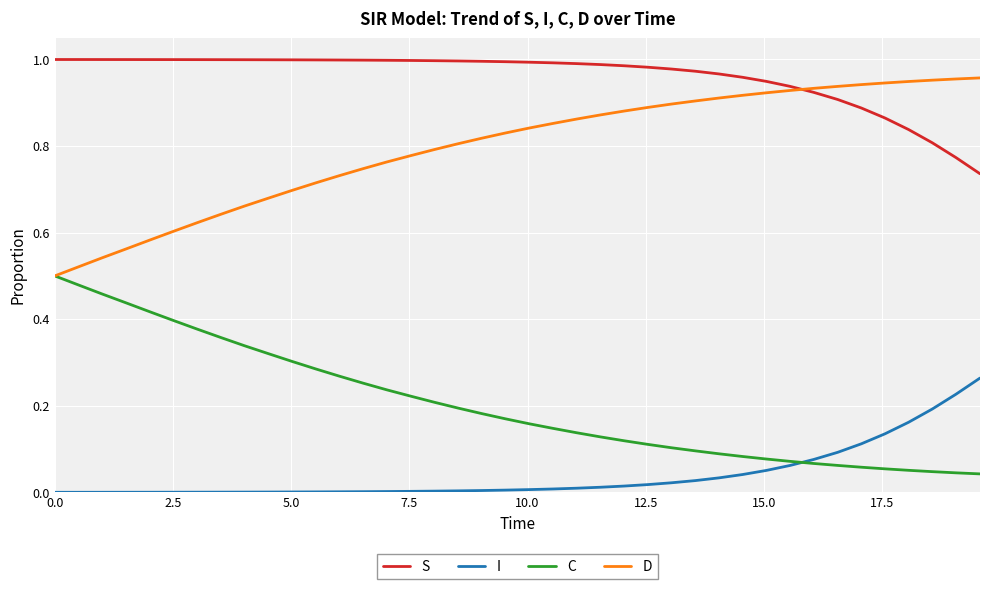

How many categories are shown in the chart?

40